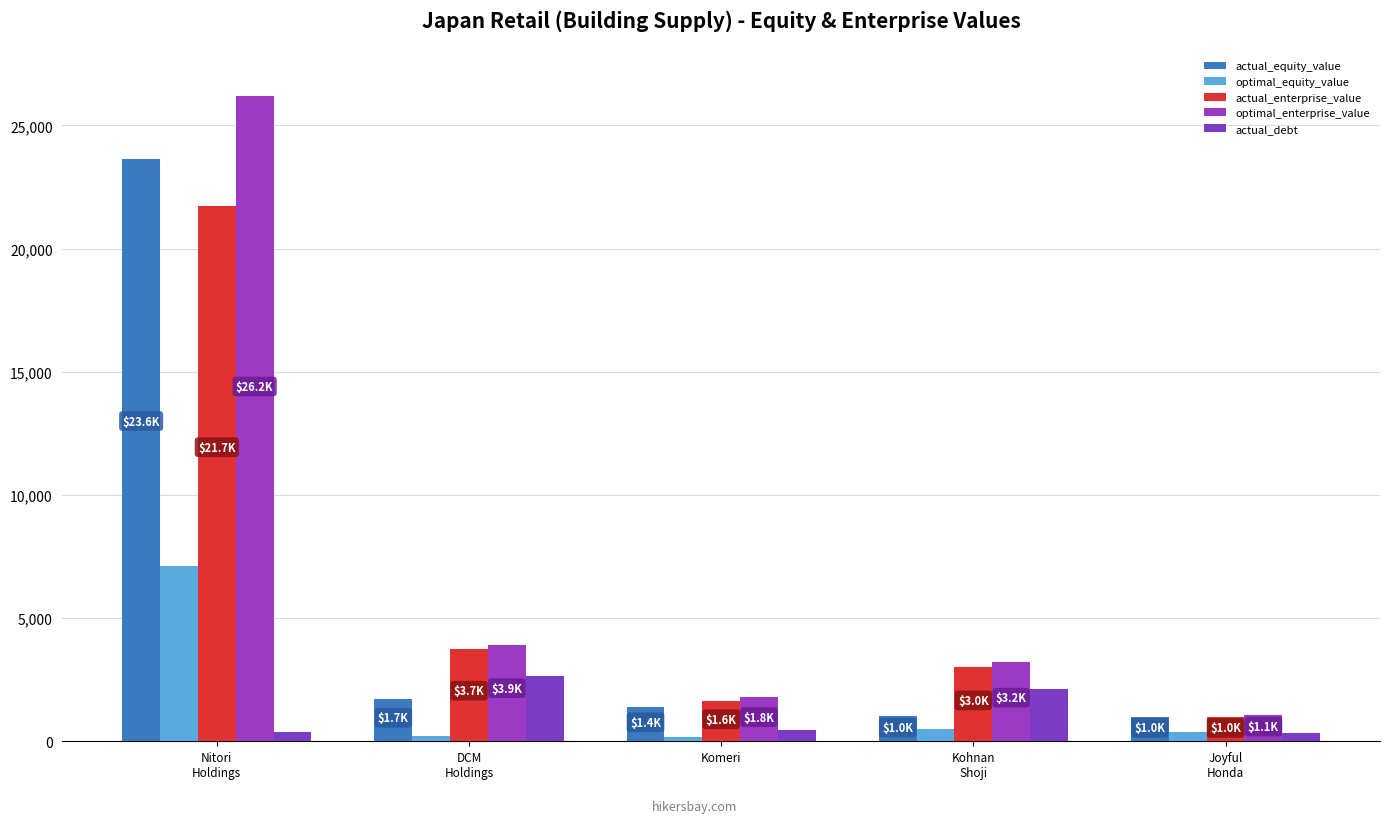

Count the number of data series in this chart.

5